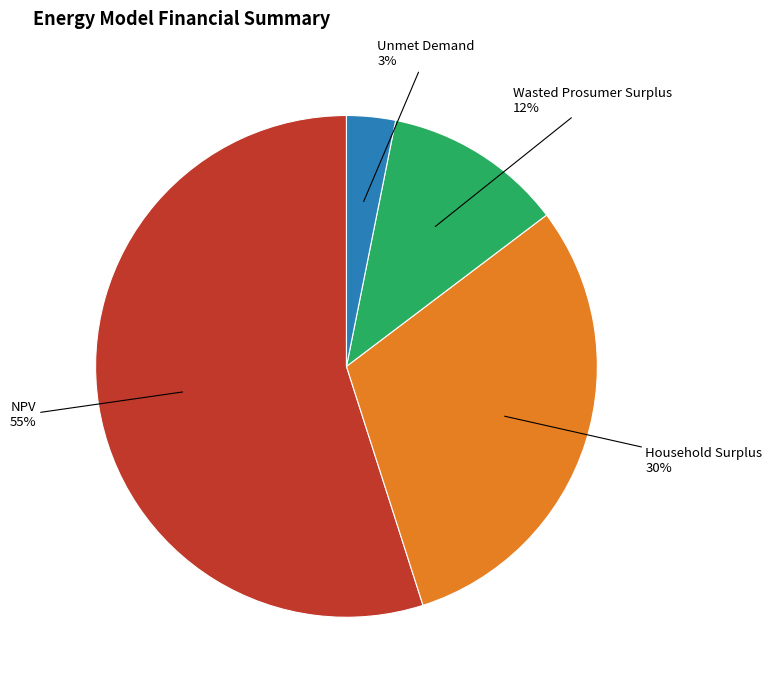

To the nearest percent, what is the difference between the largest and smallest slice percentages?

52%